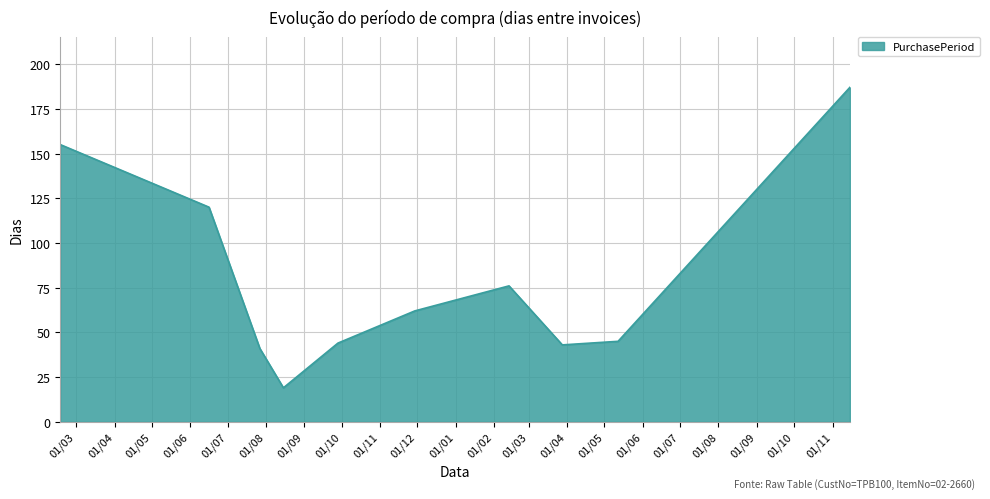

What is the difference between the maximum and minimum values?

168